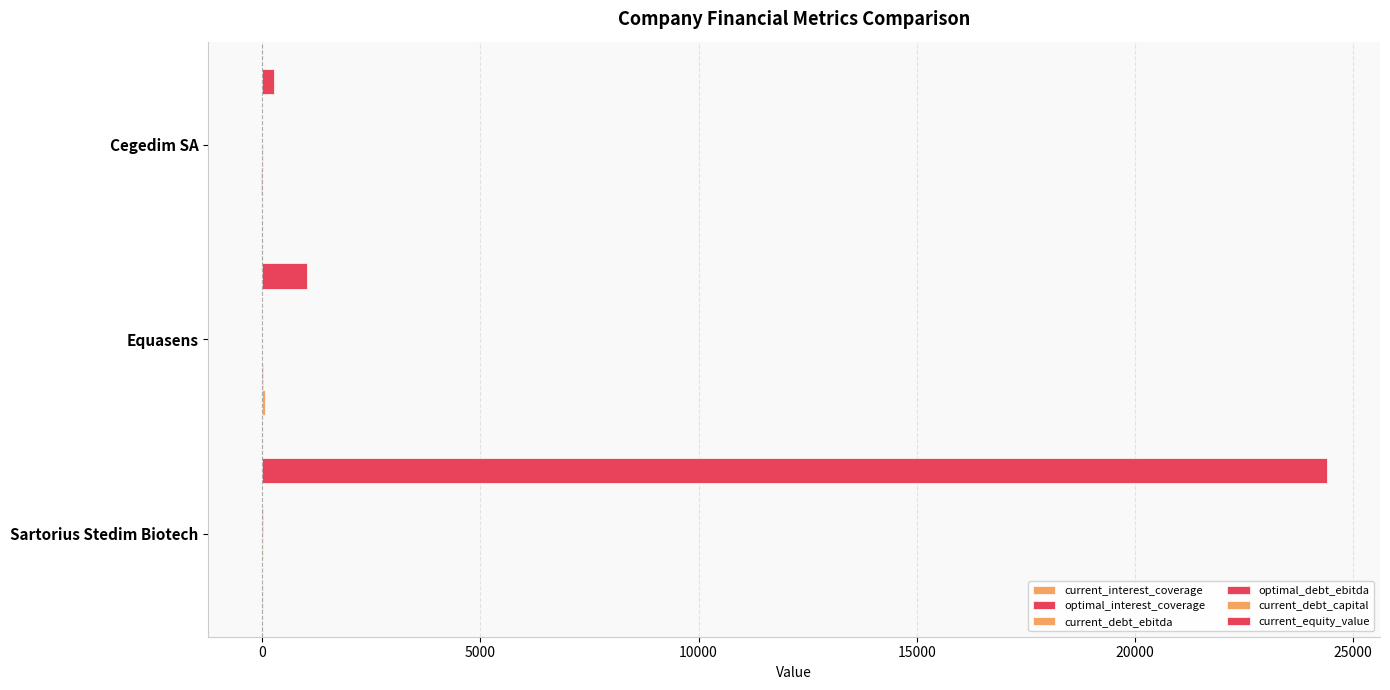

Reading left to right, transcribe all the data shown in this chart.

current_interest_coverage: 5.1	63.6	-3.8
optimal_interest_coverage: 2.5	4.7	-21.7
current_debt_ebitda: 4.3	1.3	7.7
optimal_debt_ebitda: 5.8	3.3	0.1
current_debt_capital: 0.1	0.1	0.5
current_equity_value: 24398.2	1015.3	269.2